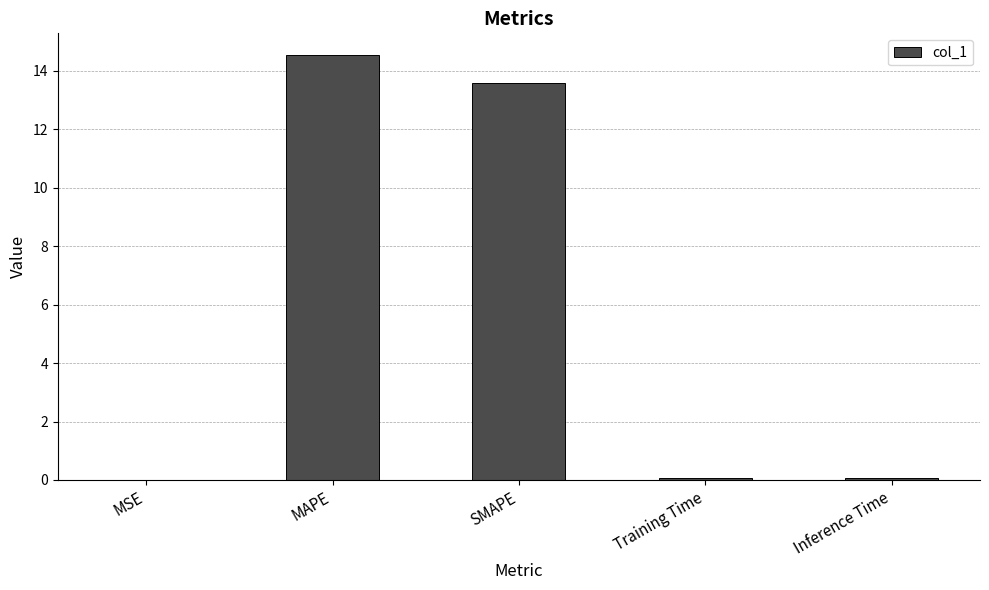

How many data points does each series have?

5